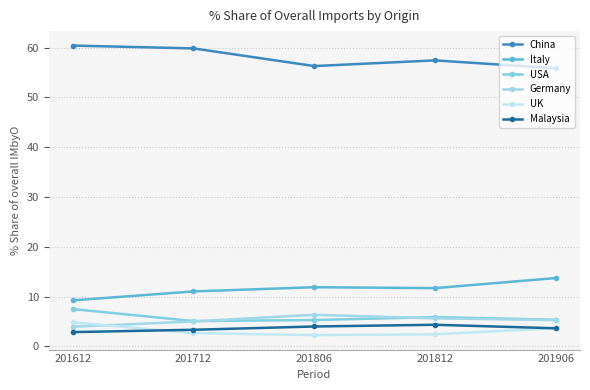

What is the average value of the Germany series?

5.2